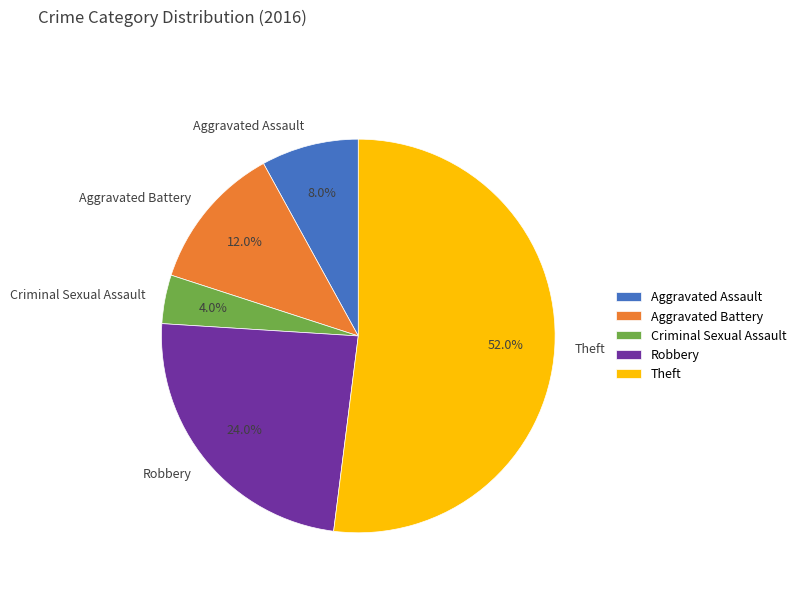

True or false: Aggravated Battery accounts for 18% of the total.

False